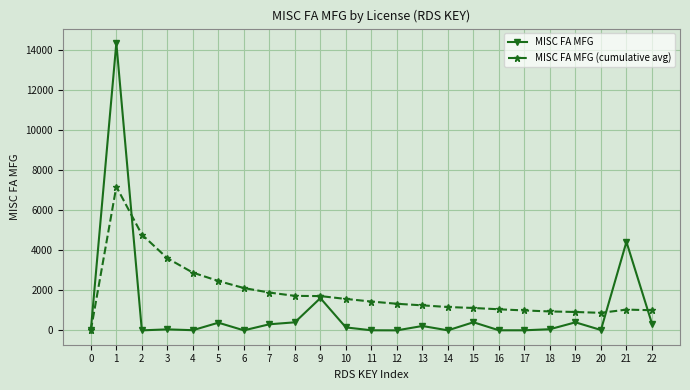

True or false: MISC FA MFG (cumulative avg) has a value of 306.7 at 19.

False